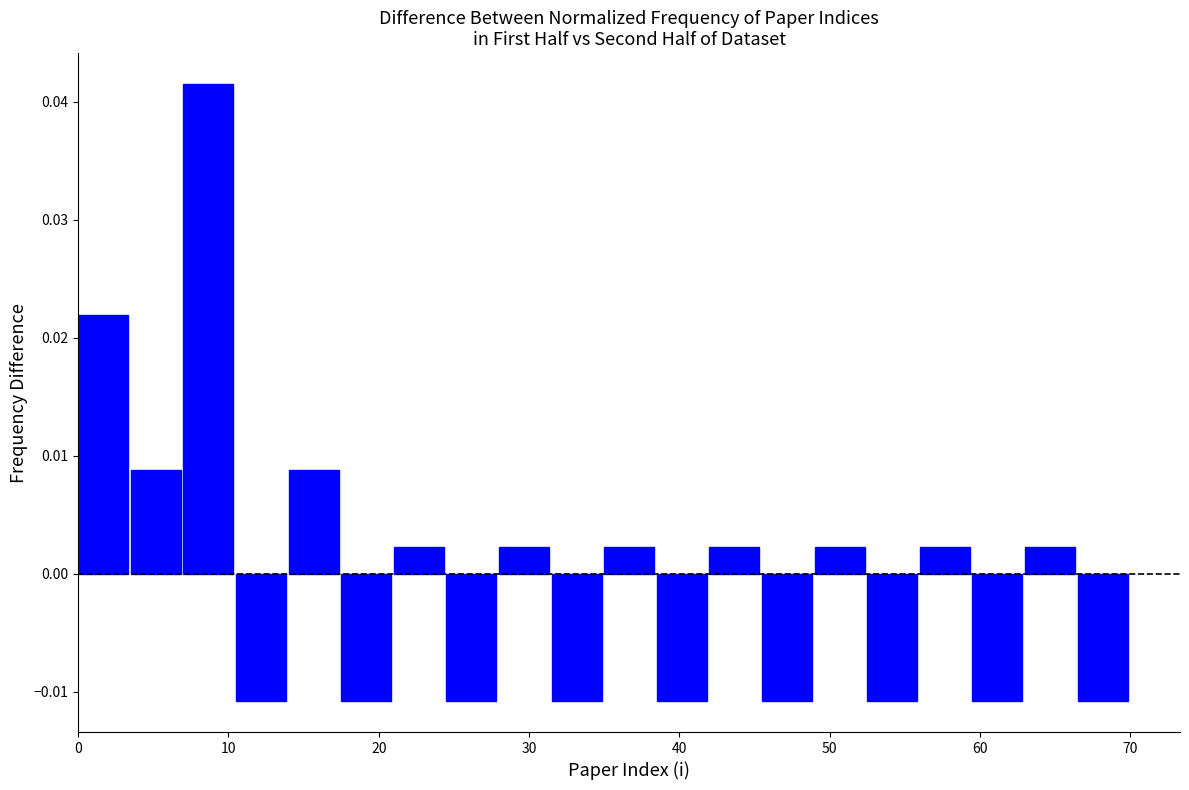

Around what value on the x-axis is the tallest bar? Give the approximate position of its centre, as read against the axis.

9